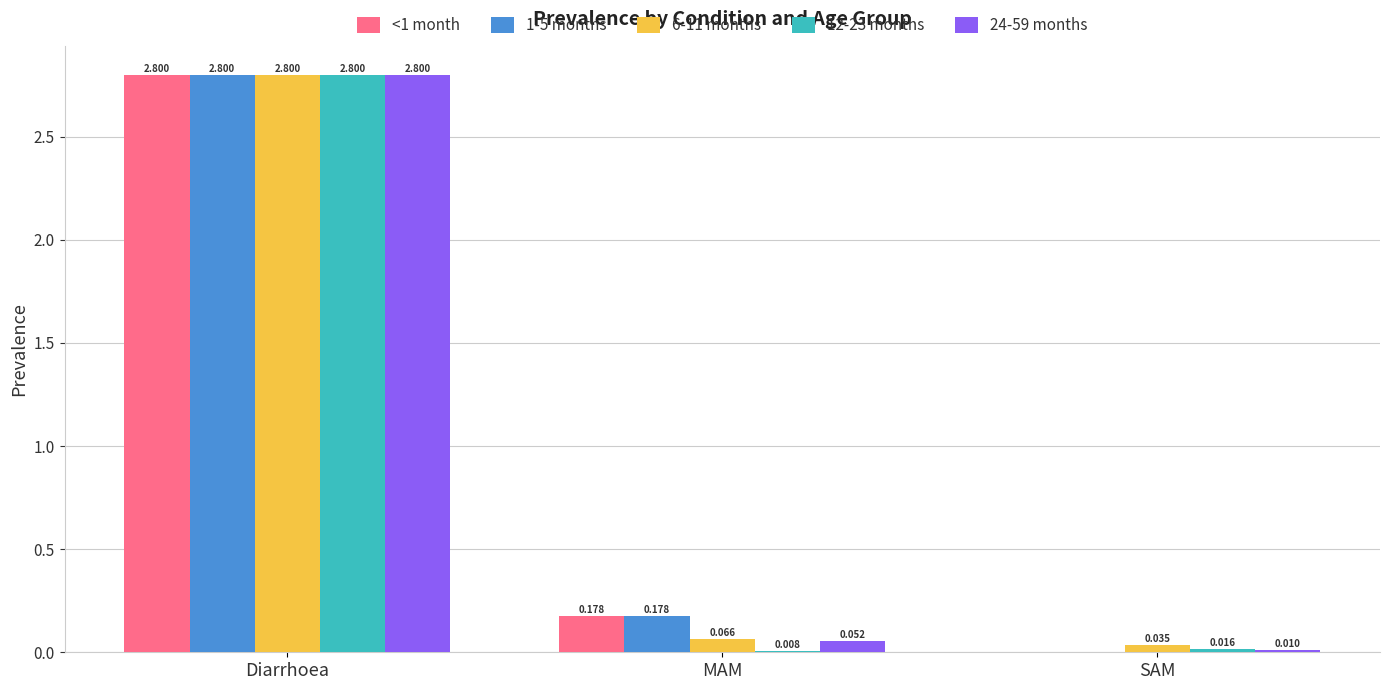

What is the maximum value shown in the chart?

2.8